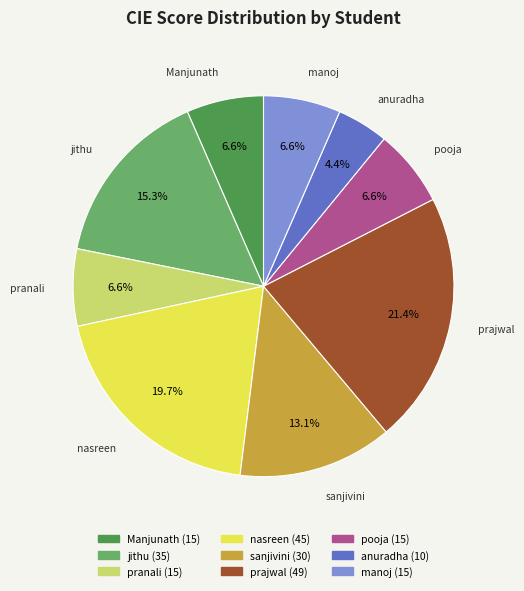

Does any single category account for the majority?

No